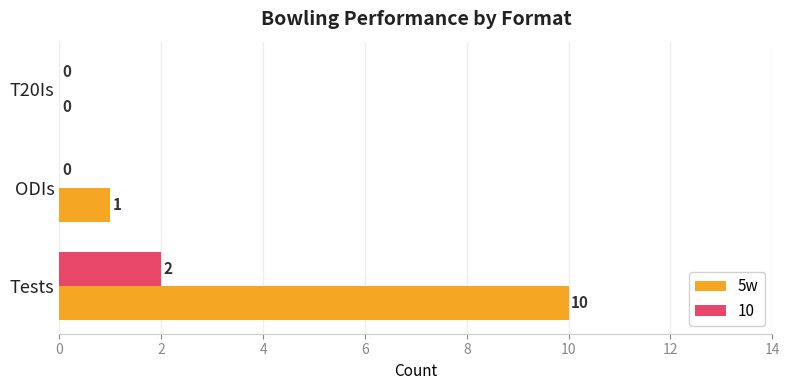

At which category is the sum across all series the highest?

Tests